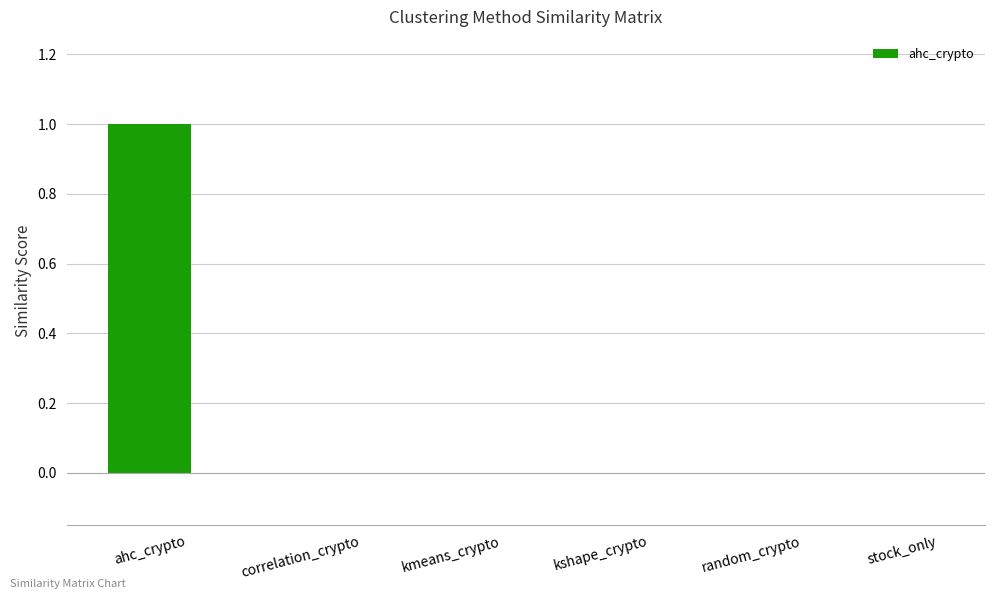

What is the maximum value shown in the chart?

1.0